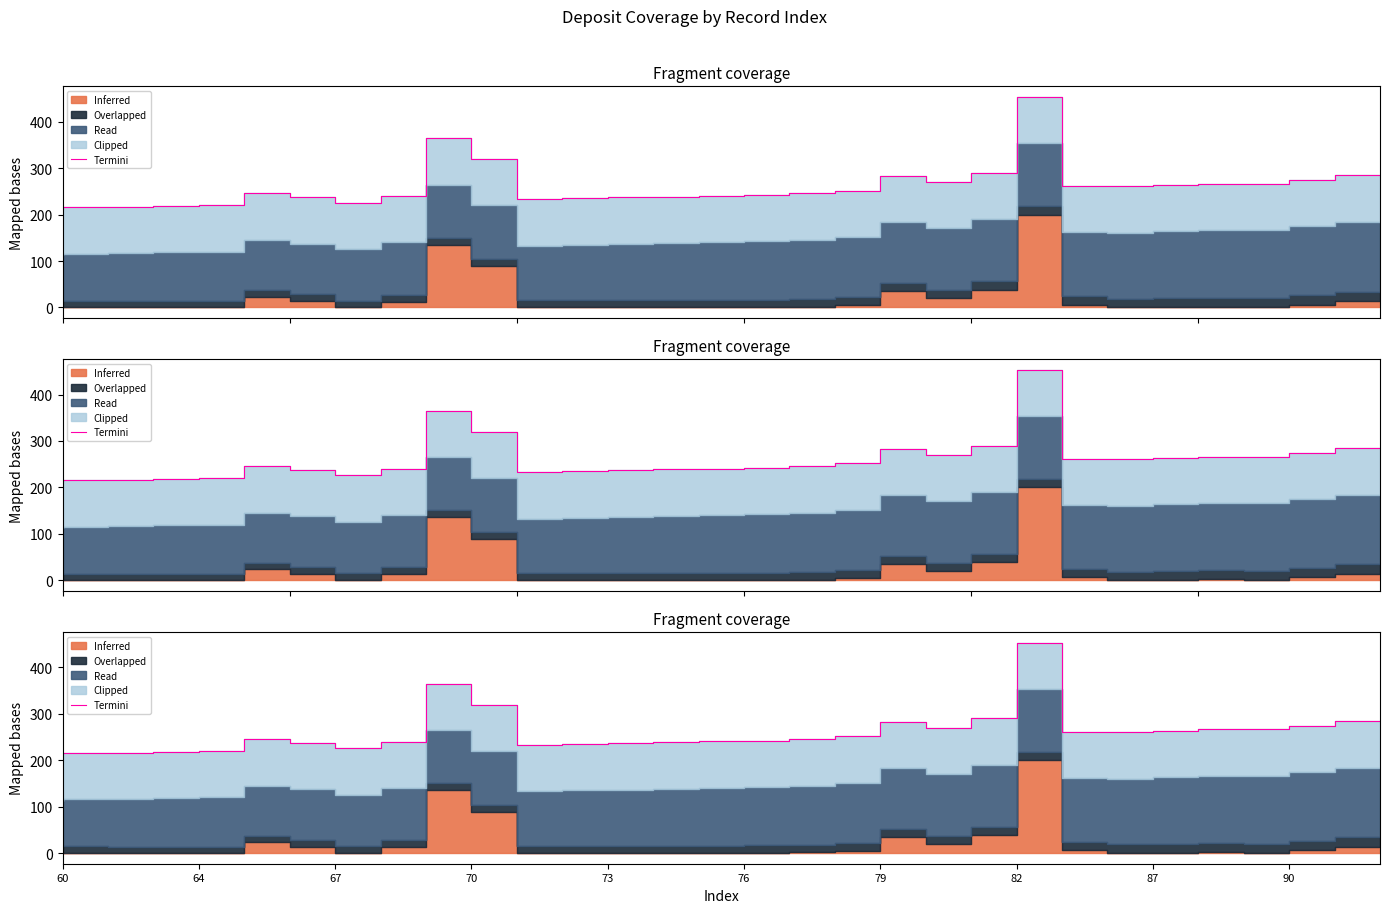

Does the chart display data point markers on the line(s)?

No